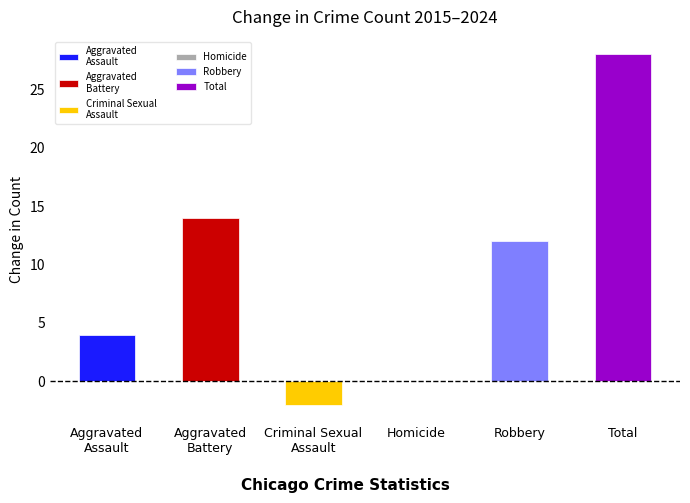

The chart shows a value of 21 at Robbery. True or false?

False